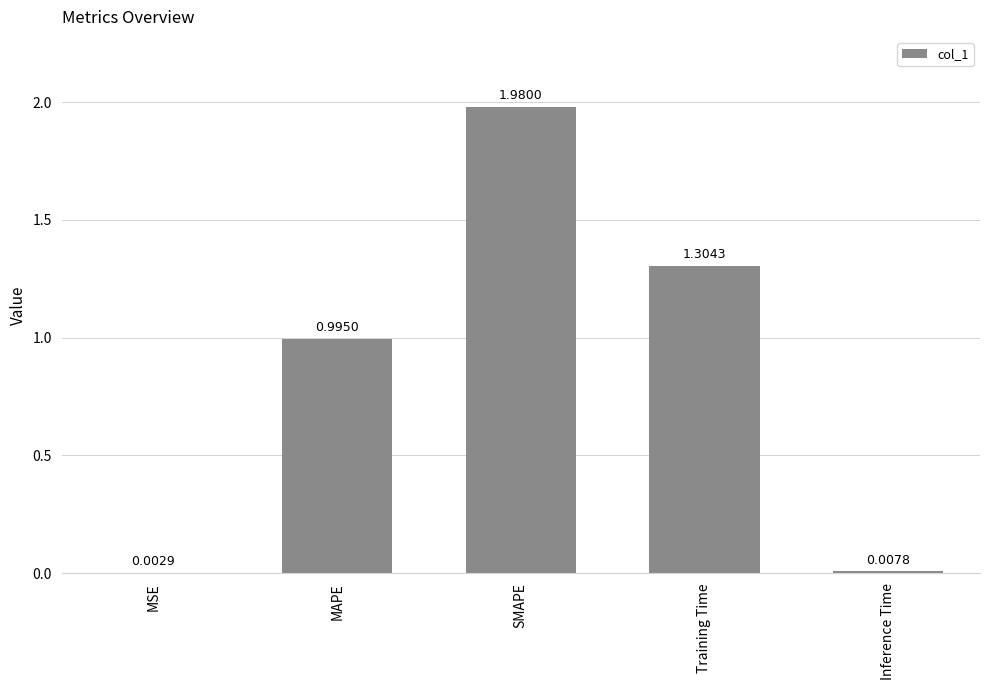

The value at MAPE is 0.6. True or false?

False